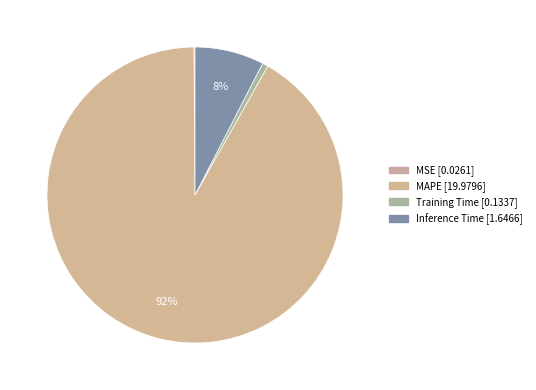

What is the smallest slice in the pie chart?

MSE